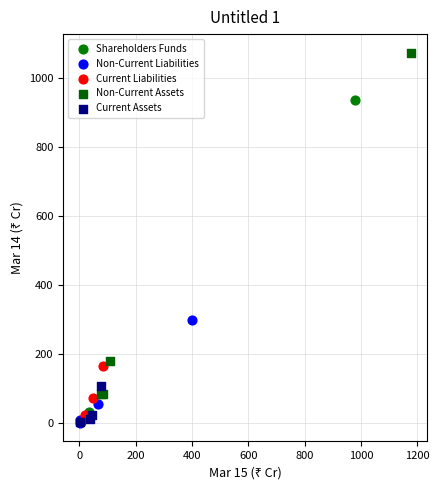

Which series reaches the maximum Y coordinate?

Non-Current Assets